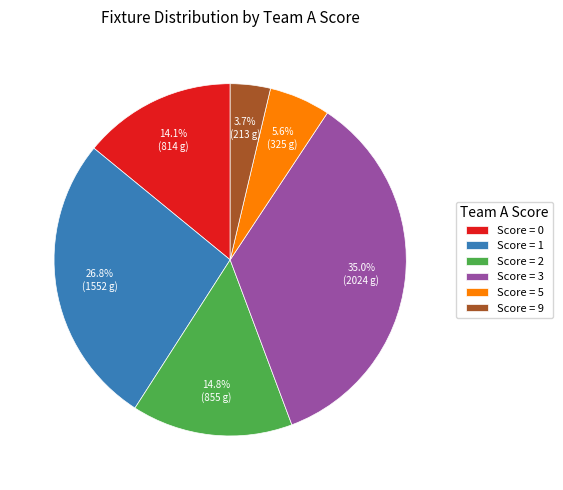

Is there any slice that represents more than half of the pie?

No